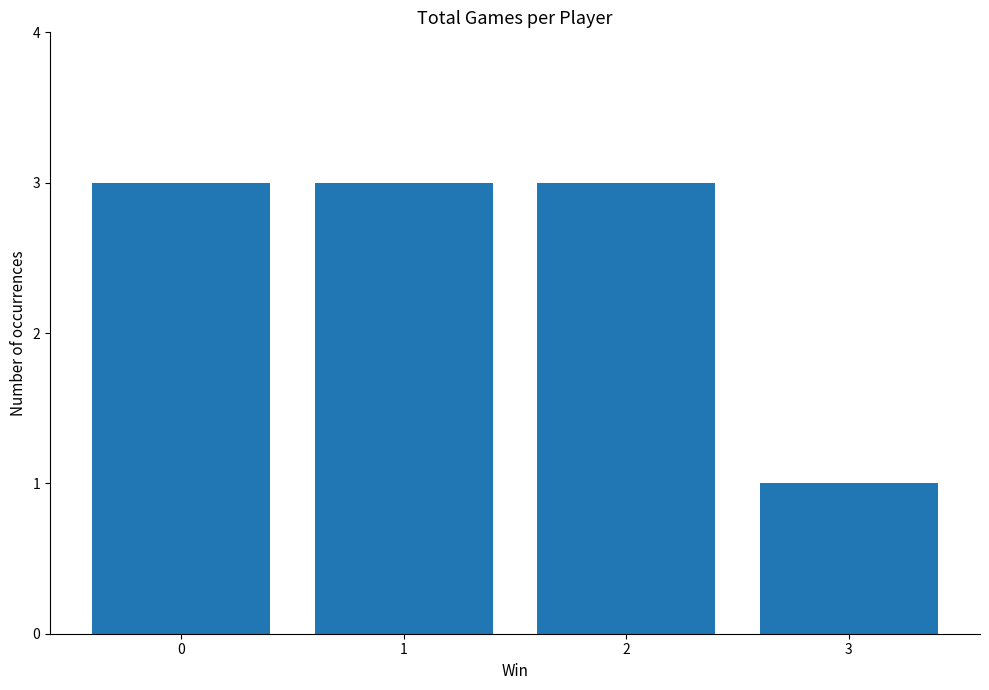

Reading left to right, list all the values displayed in this chart.

0=3	1=3	2=3	3=1